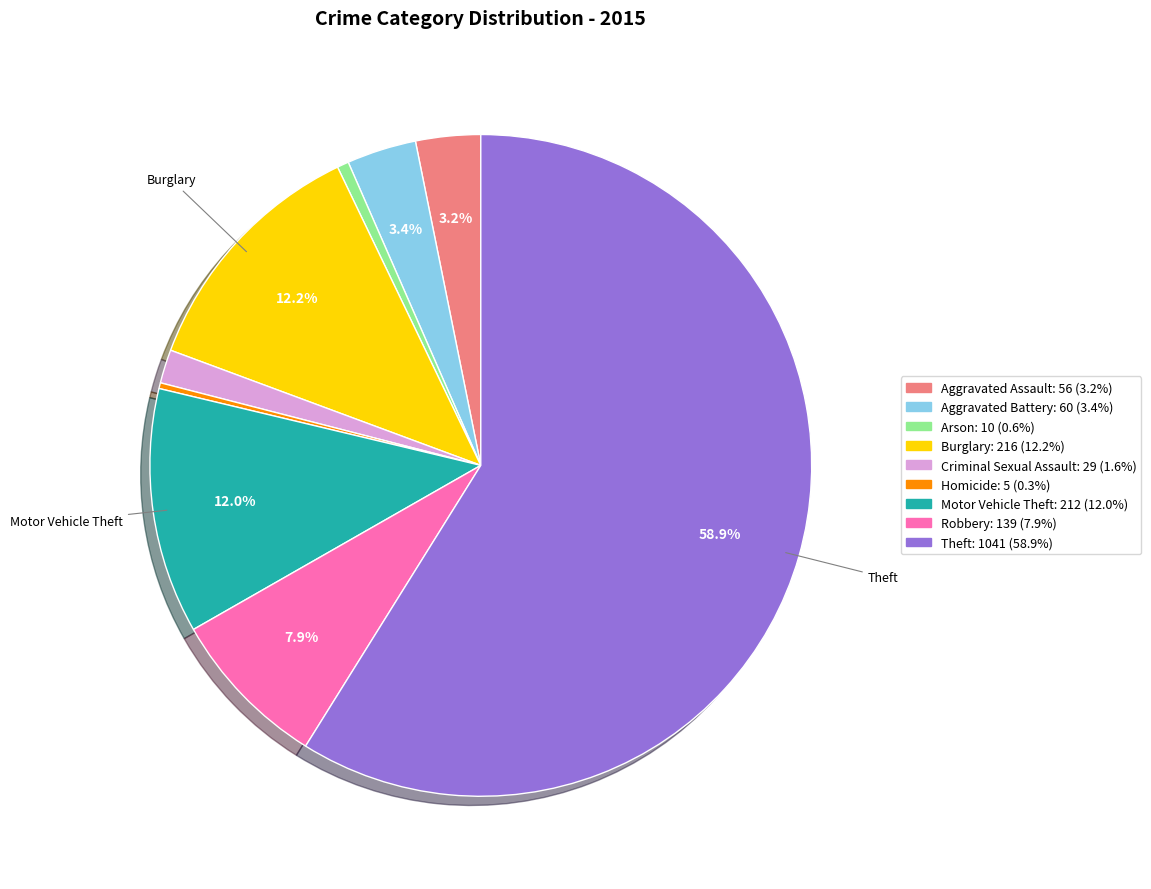

Does Arson account for over 50% of the chart?

No